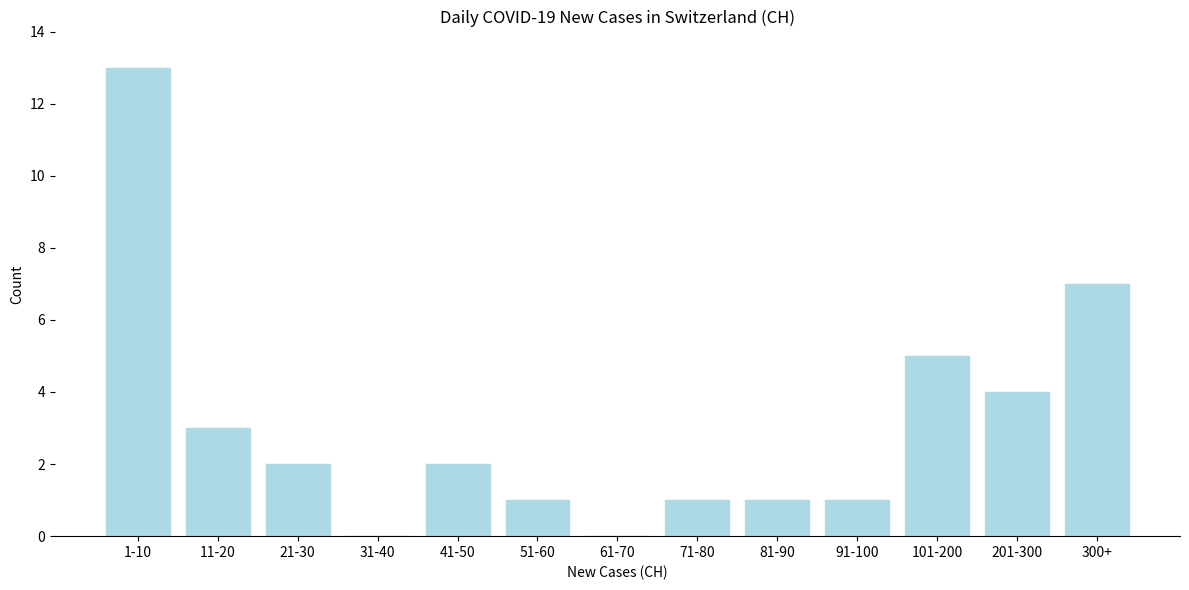

Reading right to left, list all the values displayed in this chart.

300+=7	201-300=4	101-200=5	91-100=1	81-90=1	71-80=1	61-70=0	51-60=1	41-50=2	31-40=0	21-30=2	11-20=3	1-10=13